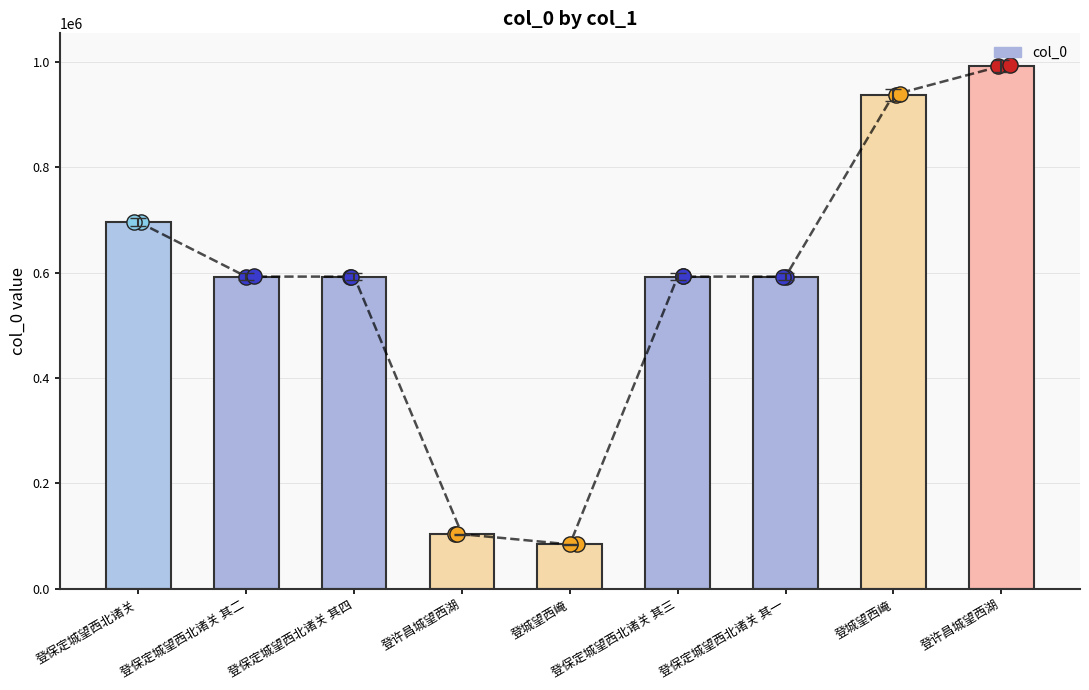

Between 登许昌城望西湖 and 登许昌城望西湖, which is larger?

登许昌城望西湖